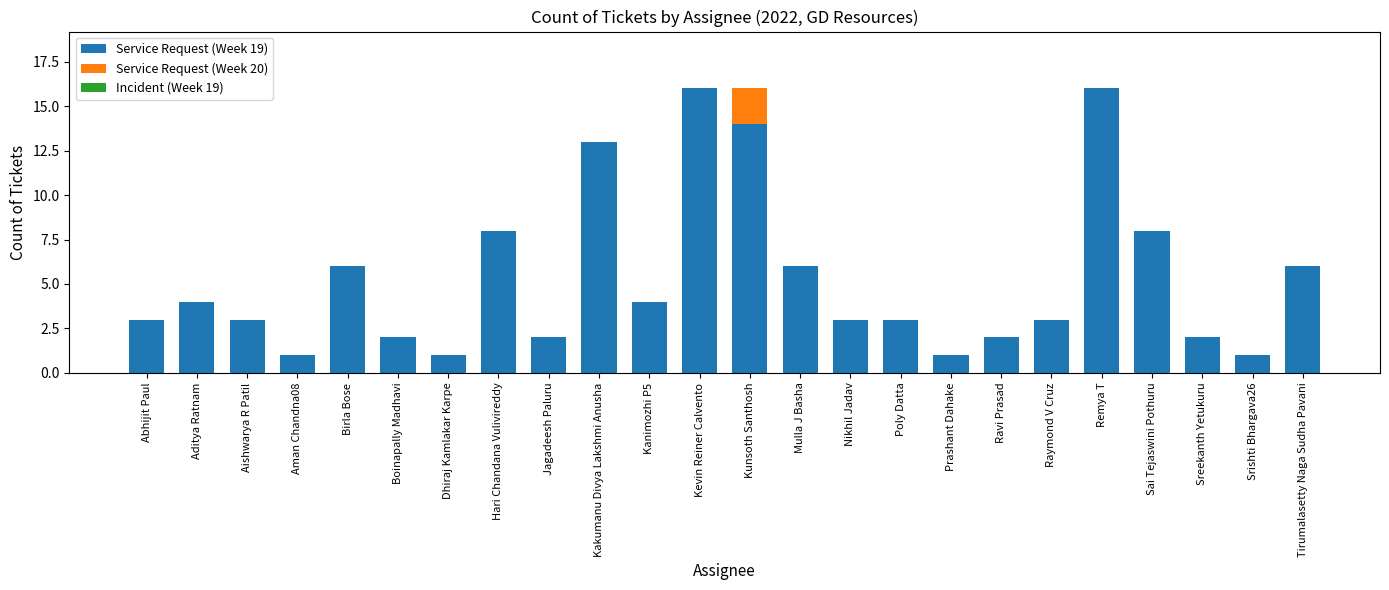

What is the total value across all series at Kanimozhi P5?

4